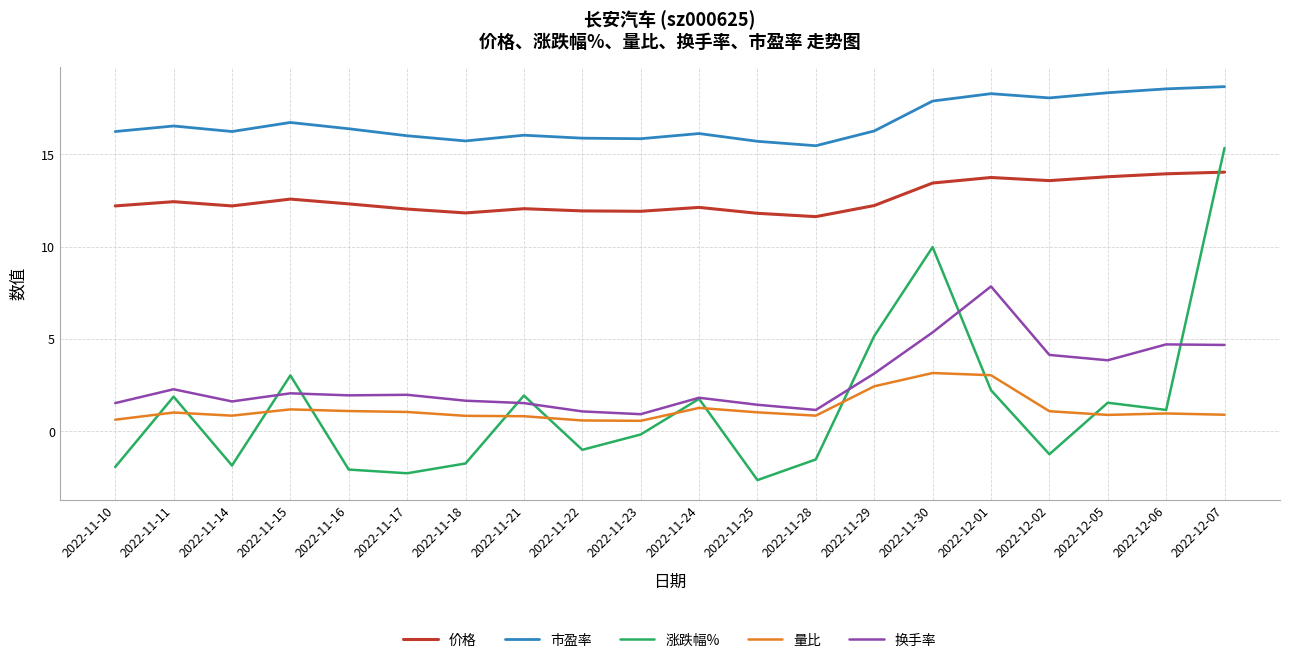

Which category has the highest value in the 涨跌幅% series?

2022-12-07